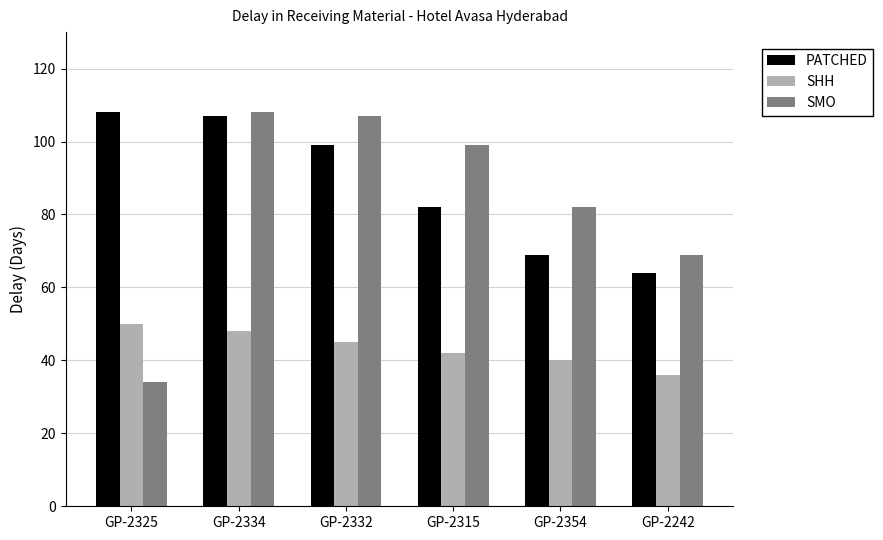

What is the spread (max minus min) of values at GP-2242?

33